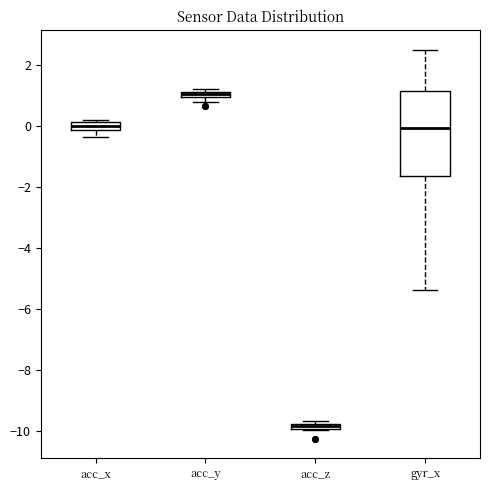

Where is the upper edge of the box for acc_x on the y-axis? The values are not printed on the chart, so give them approximately, as read against the axis.

0.2